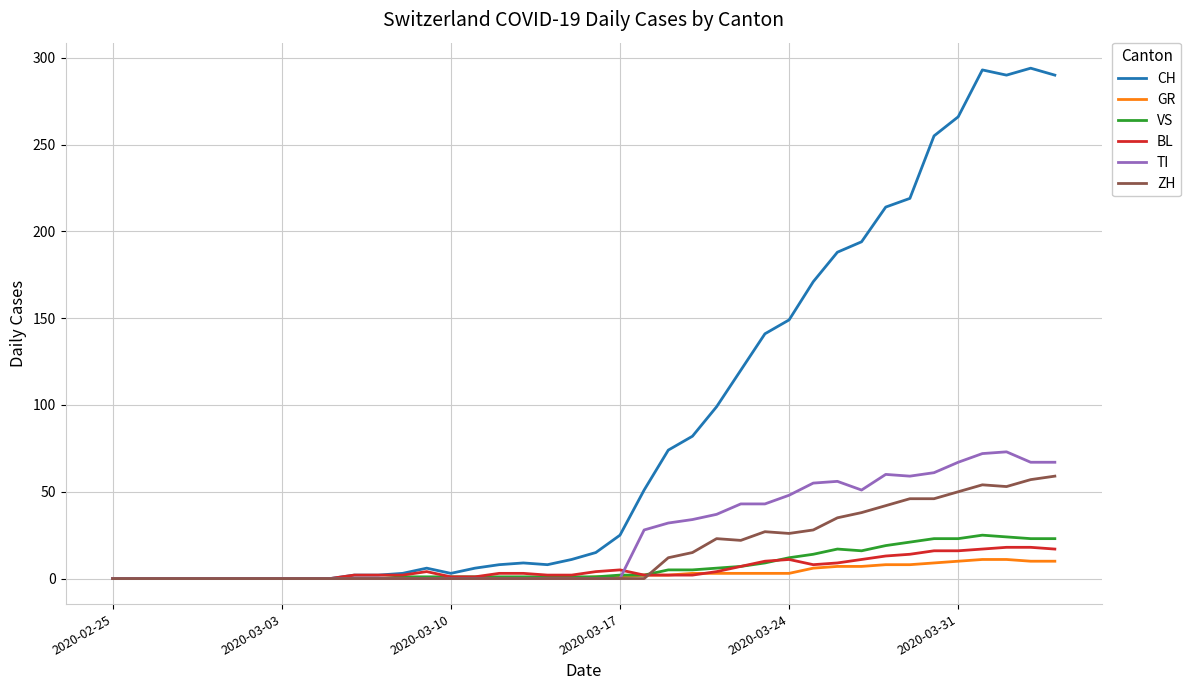

Which series has the largest total across all categories?

CH